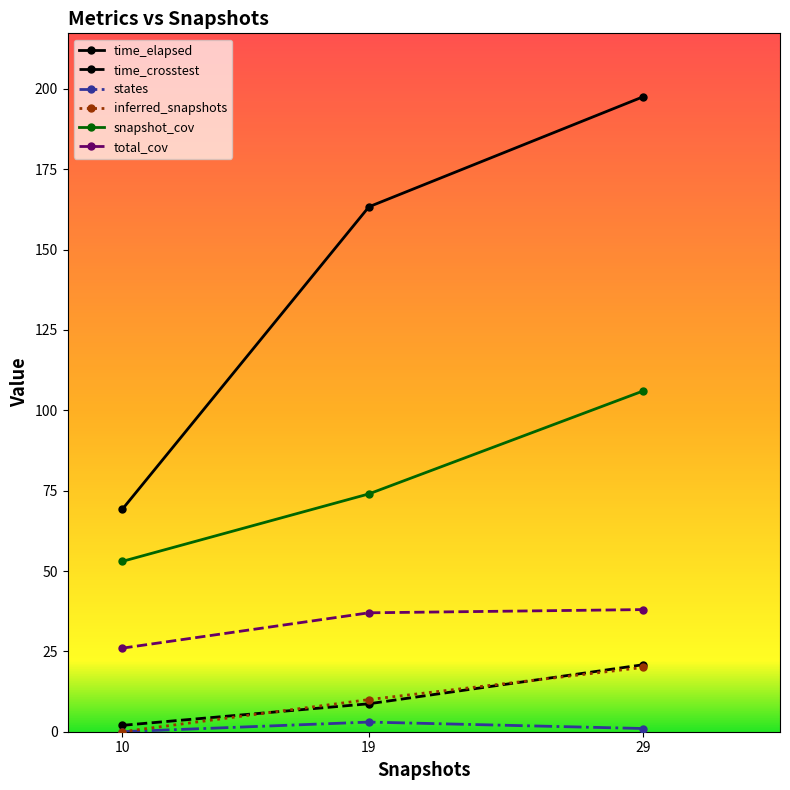

Reading left to right, extract all data points from this chart.

time_elapsed: 69.2	163.3	197.5
time_crosstest: 2.0	8.7	20.8
states: 0.0	3.0	1.0
inferred_snapshots: 0.0	10.0	20.0
snapshot_cov: 53.0	74.0	106.0
total_cov: 26.0	37.0	38.0